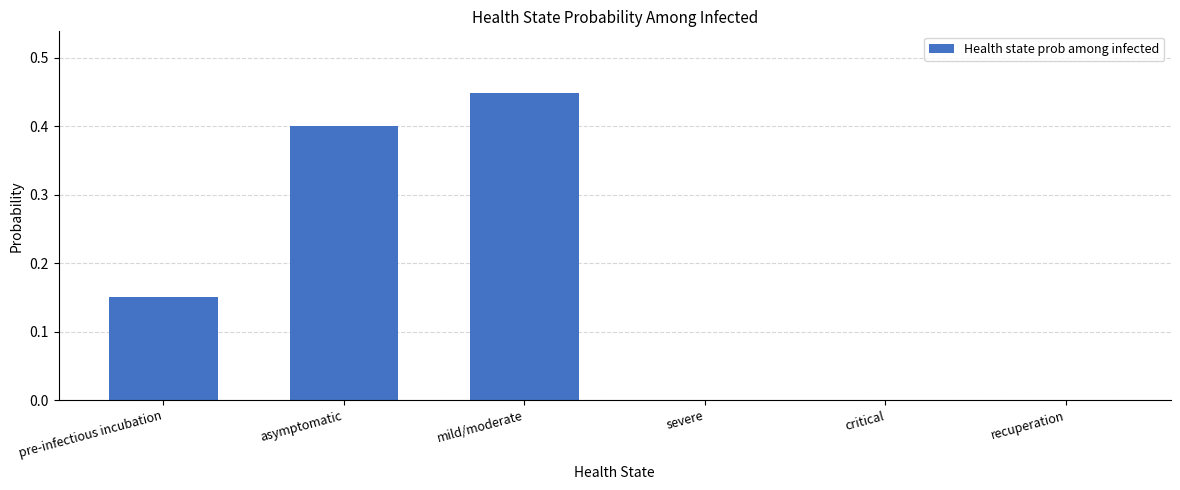

The chart shows a value of -0.2 at recuperation. True or false?

False